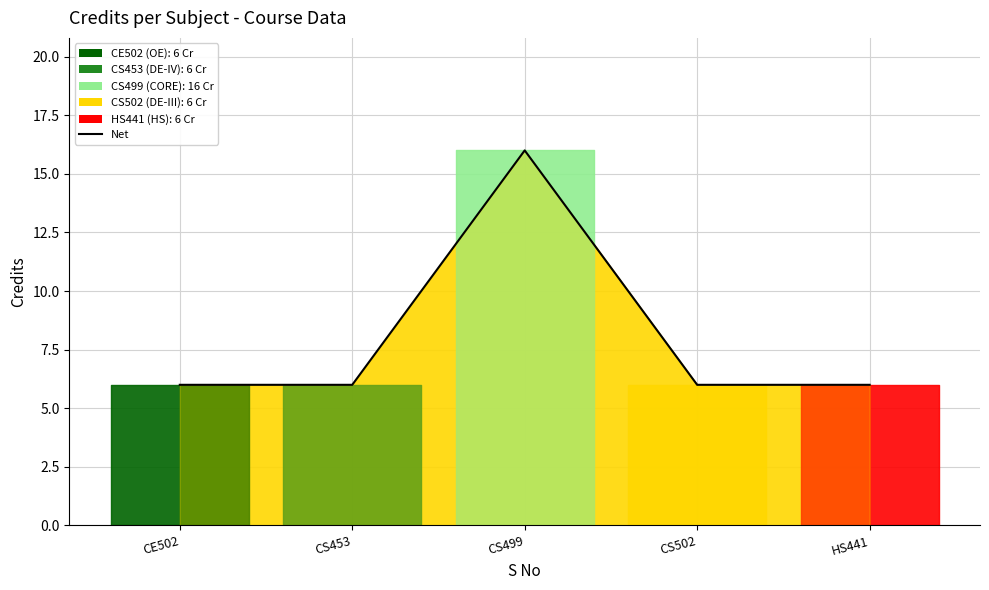

The value at CS499 is 23. True or false?

False